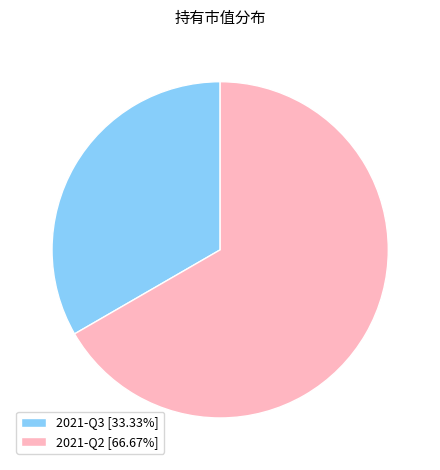

How many slices are in this pie chart?

2